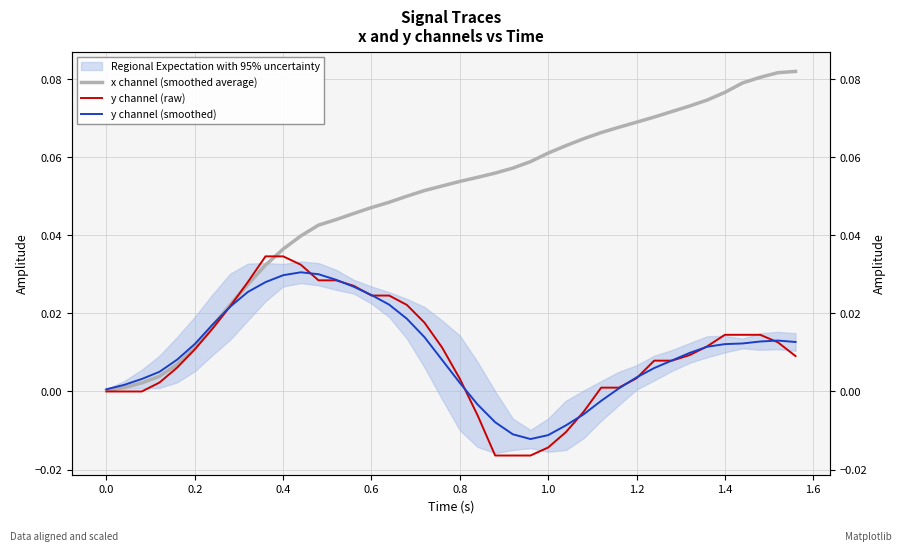

Which series has the widest spread of values?

x channel (smoothed average)